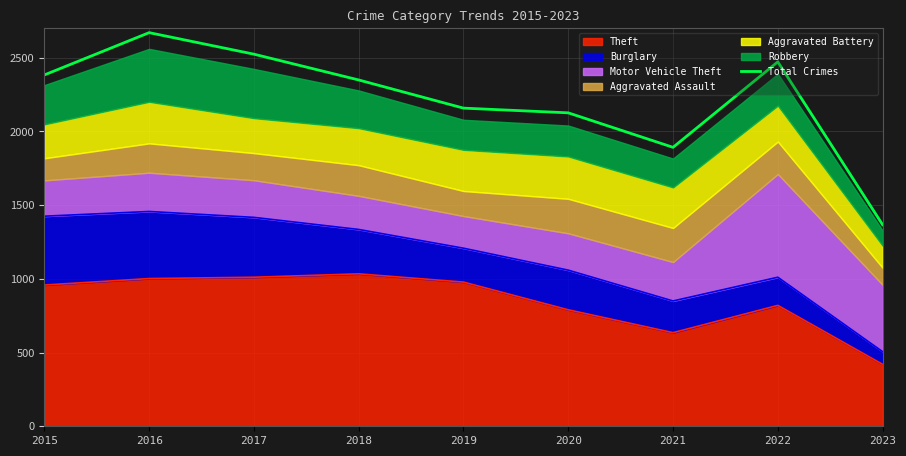

Is it true that the value at 2015 is 2383?

True